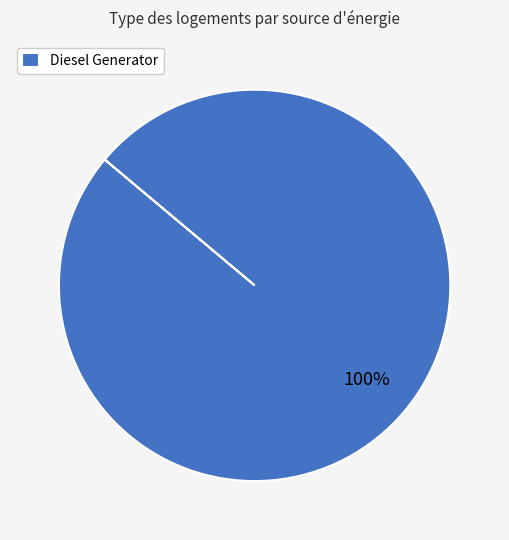

What percentage is the Diesel Generator slice, to the nearest percent?

100%